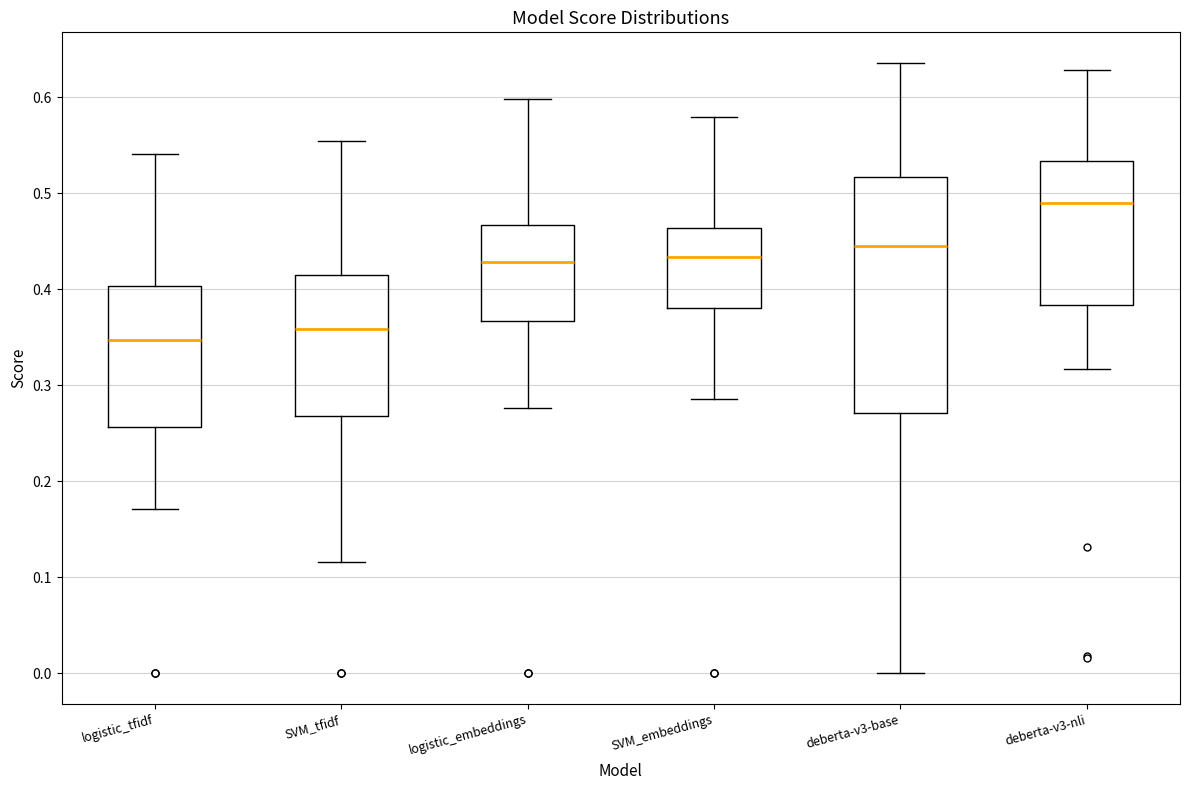

Which box is the tallest, from its lower edge to its upper edge?

deberta-v3-base